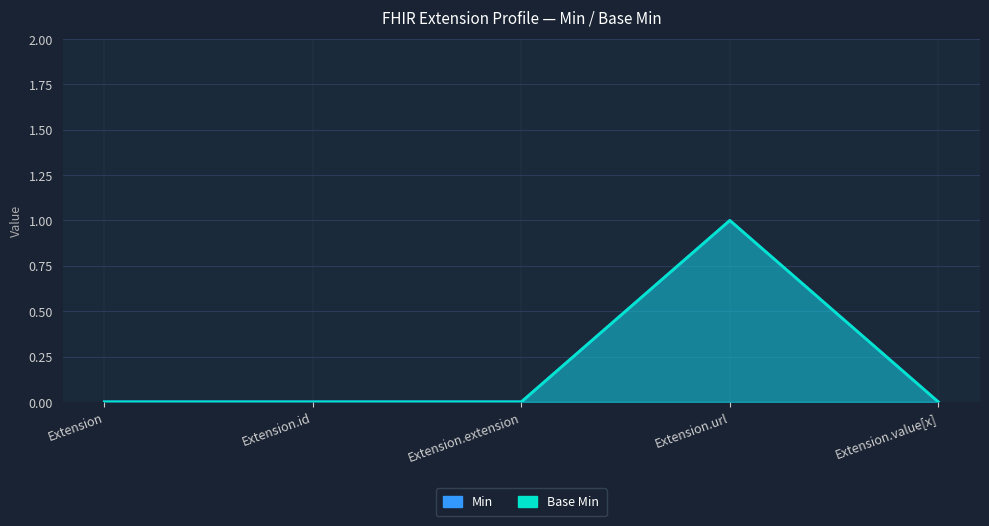

List the series in order of their peak value, lowest first.

Min, Base Min